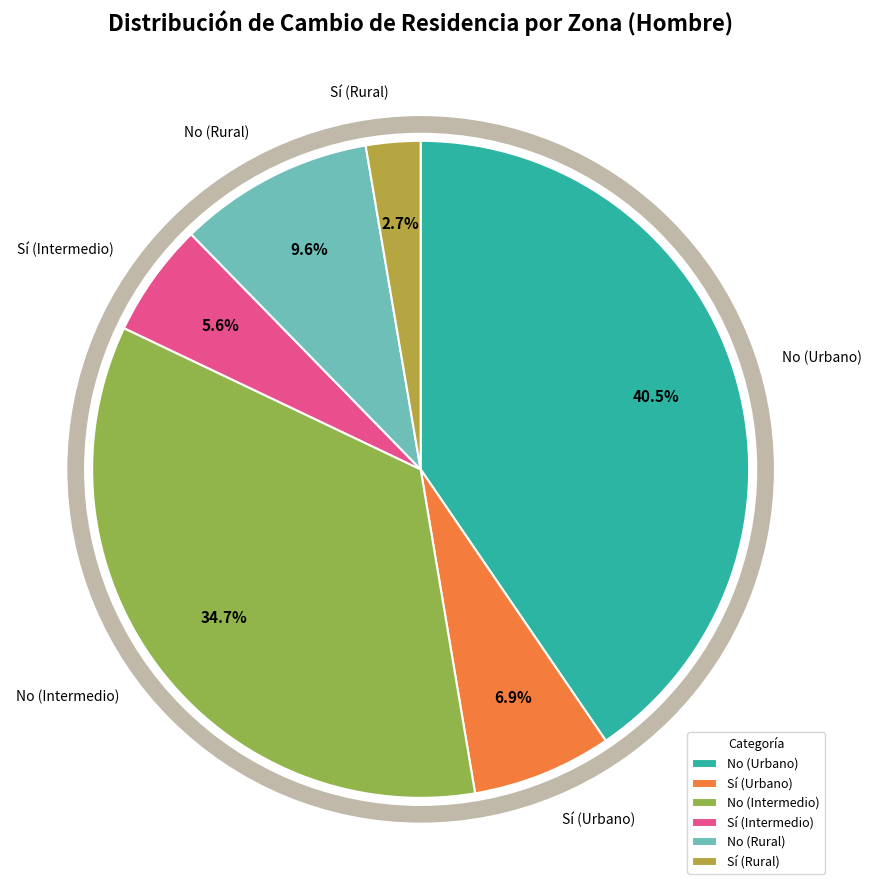

Which has a higher value, No (Urbano) or No (Rural)?

No (Urbano)